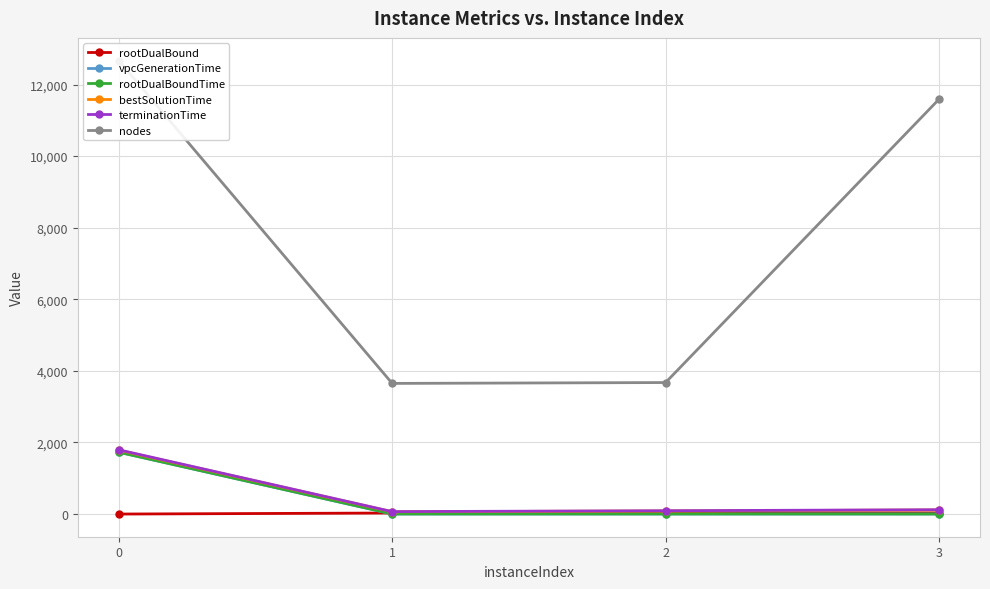

What is the difference between the maximum and minimum values in the terminationTime series?

1726.8